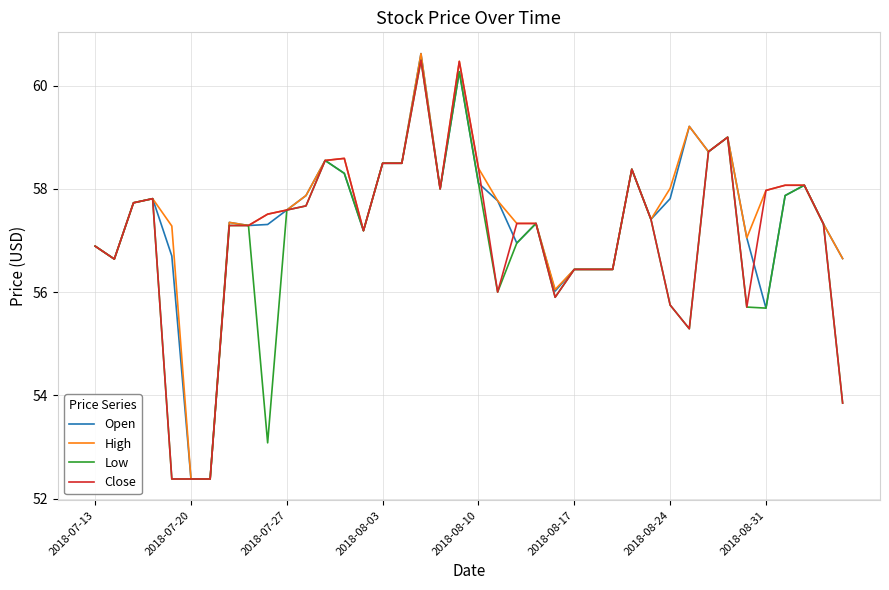

What is the maximum value for Open?

60.6